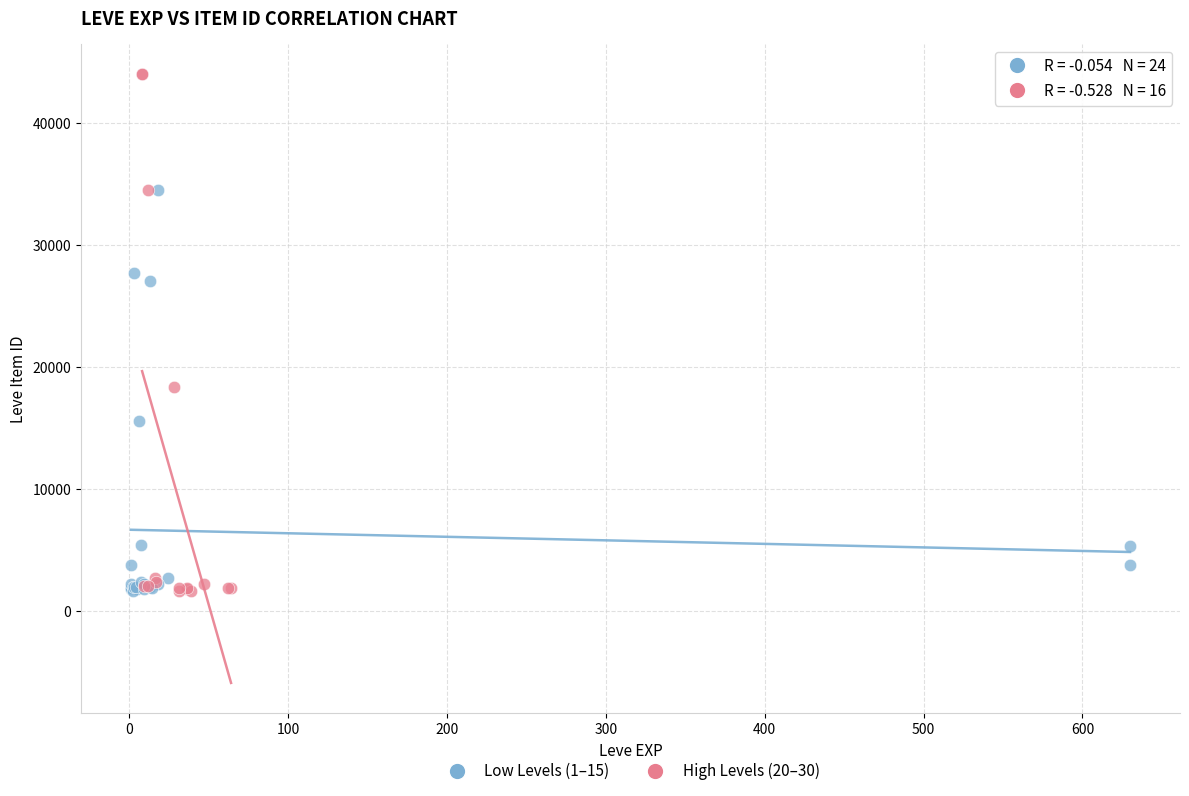

Which series has the widest spread of Y values?

High Levels (20–30)